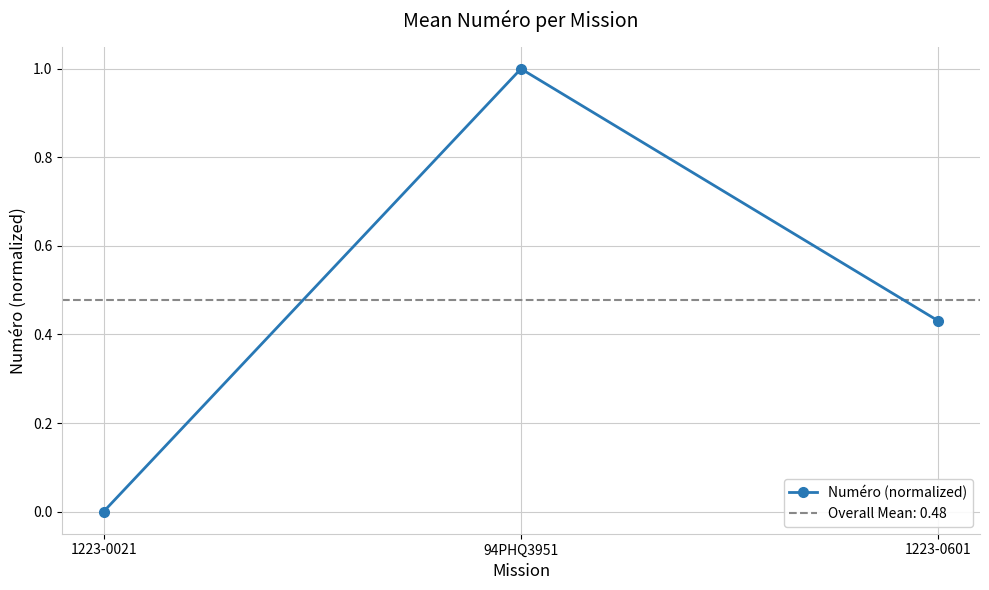

What is the label of the 1st point from the left?

1223-0021